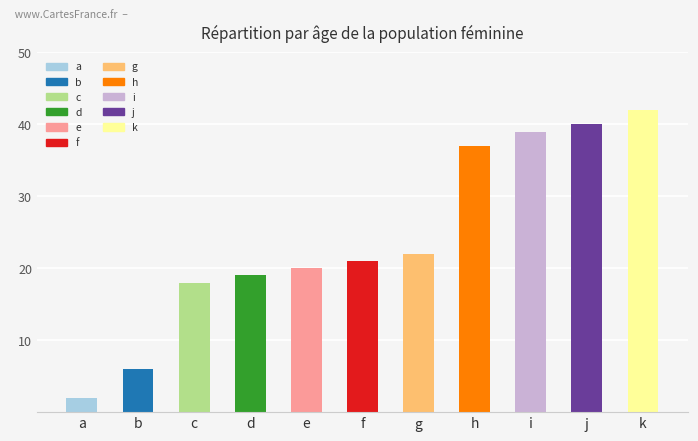

What is the value of the 10th bar from the left?

40